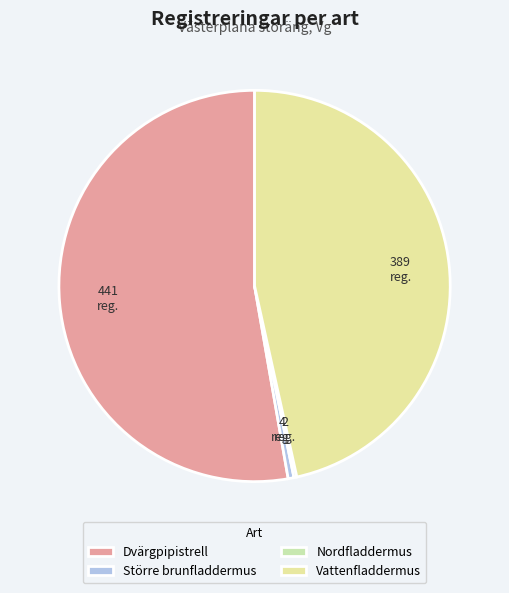

Which slice is the largest?

Dvärgpipistrell